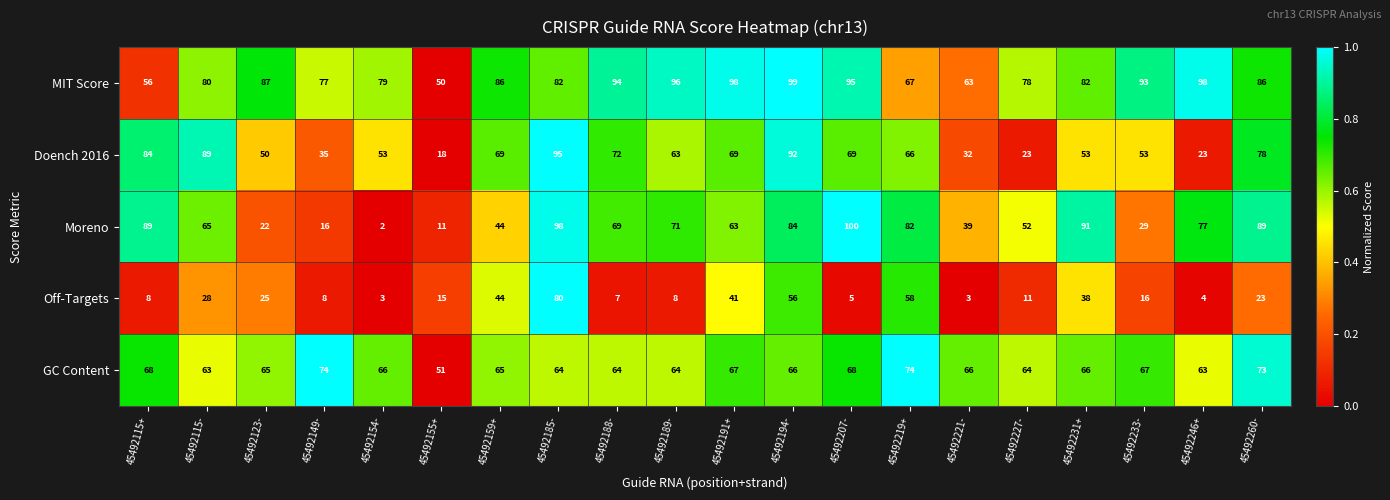

Which series has the largest total across all categories?

MIT Score